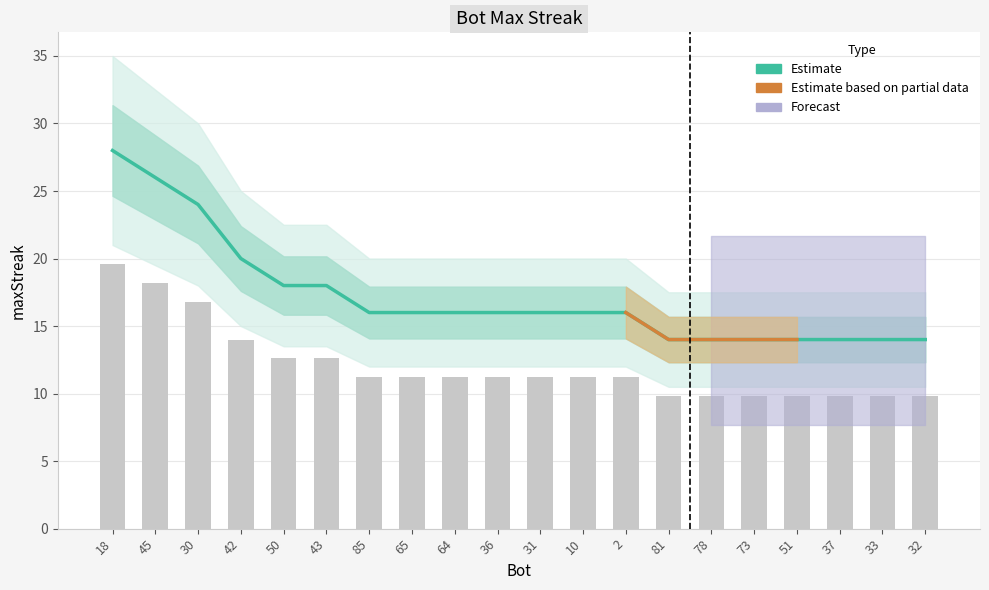

Reading left to right, what are all the values shown in this chart?

28	26	24	20	18	18	16	16	16	16	16	16	16	14	14	14	14	14	14	14